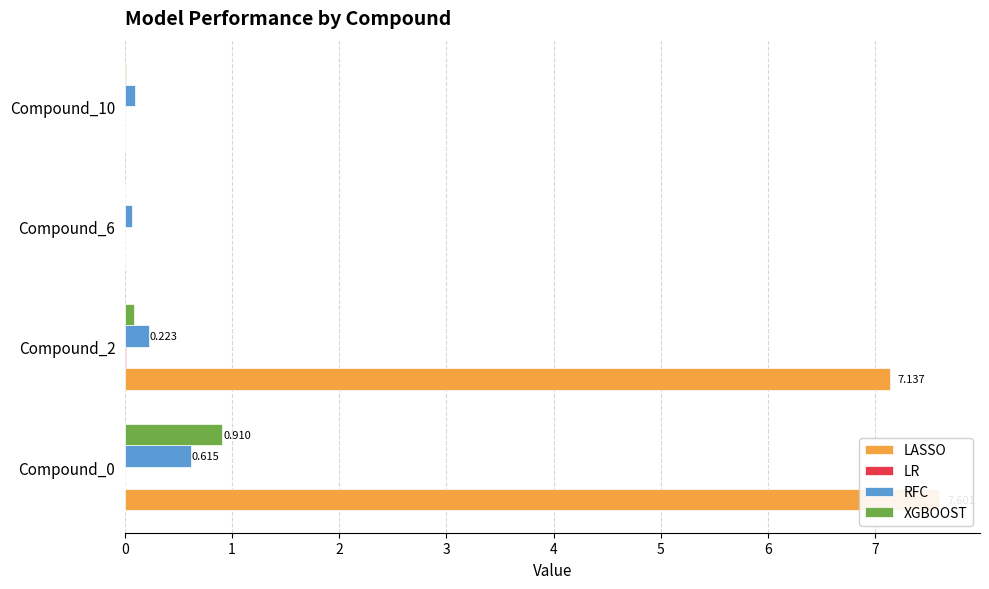

How many bars are there in total?

16